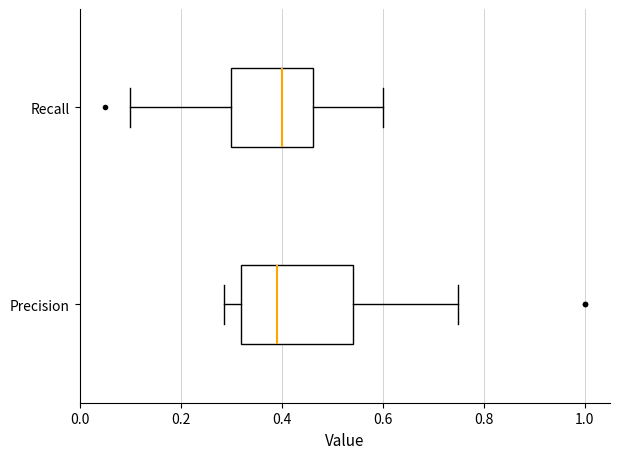

Which box is the widest, from its left edge to its right edge?

Precision